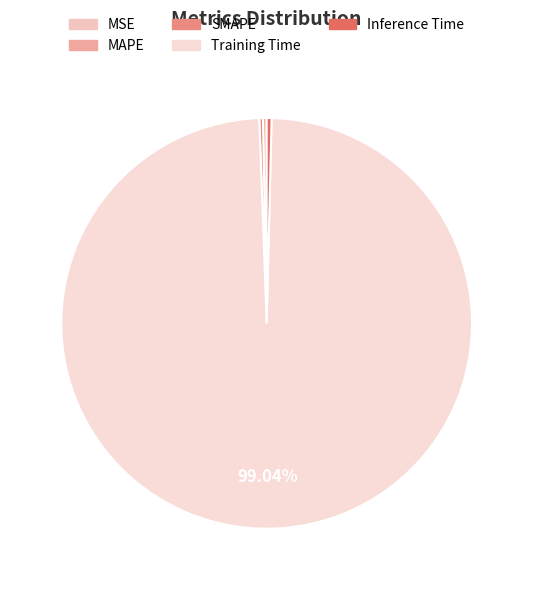

Which category has the smallest portion of the pie?

MSE